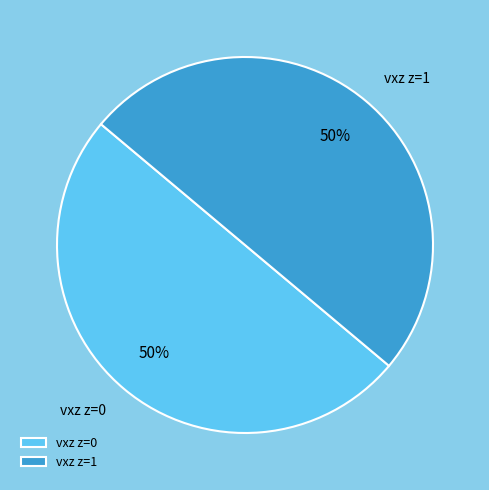

Do vxz z=0 and vxz z=1 together represent more than half of the pie?

Yes